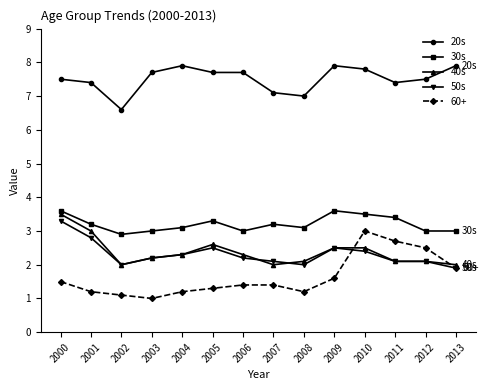

Is it true that 50s equals 0.7 at 2013?

False